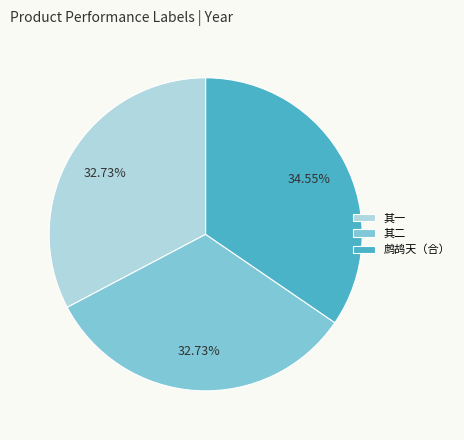

Is the sum of 鹧鸪天（合） and 其一 greater than half?

Yes